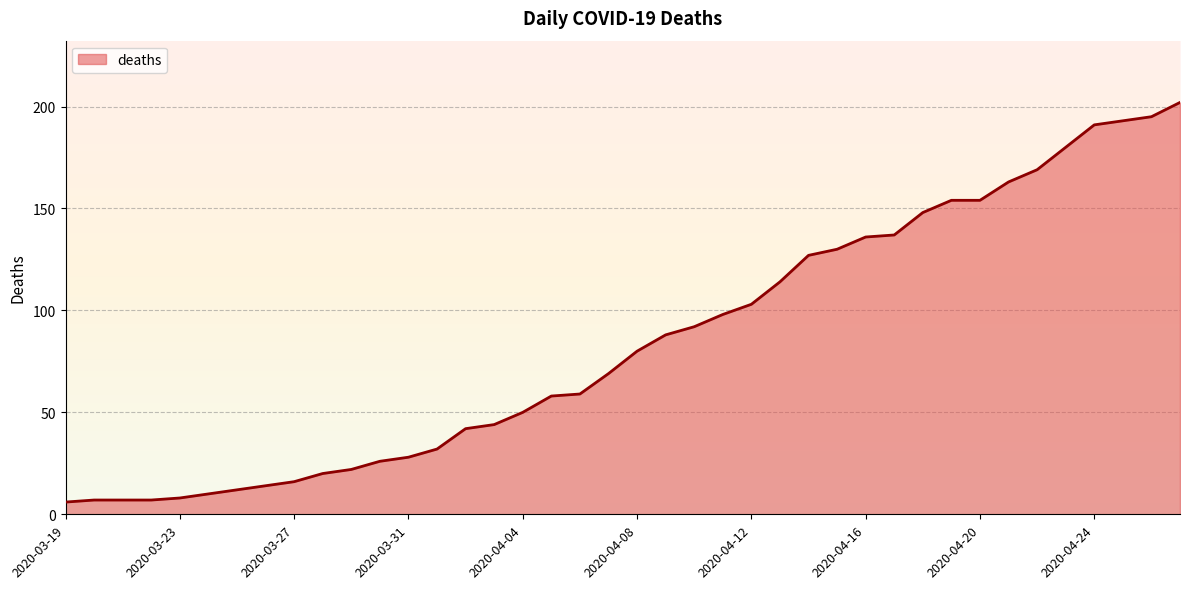

How many lines are shown in the chart?

1